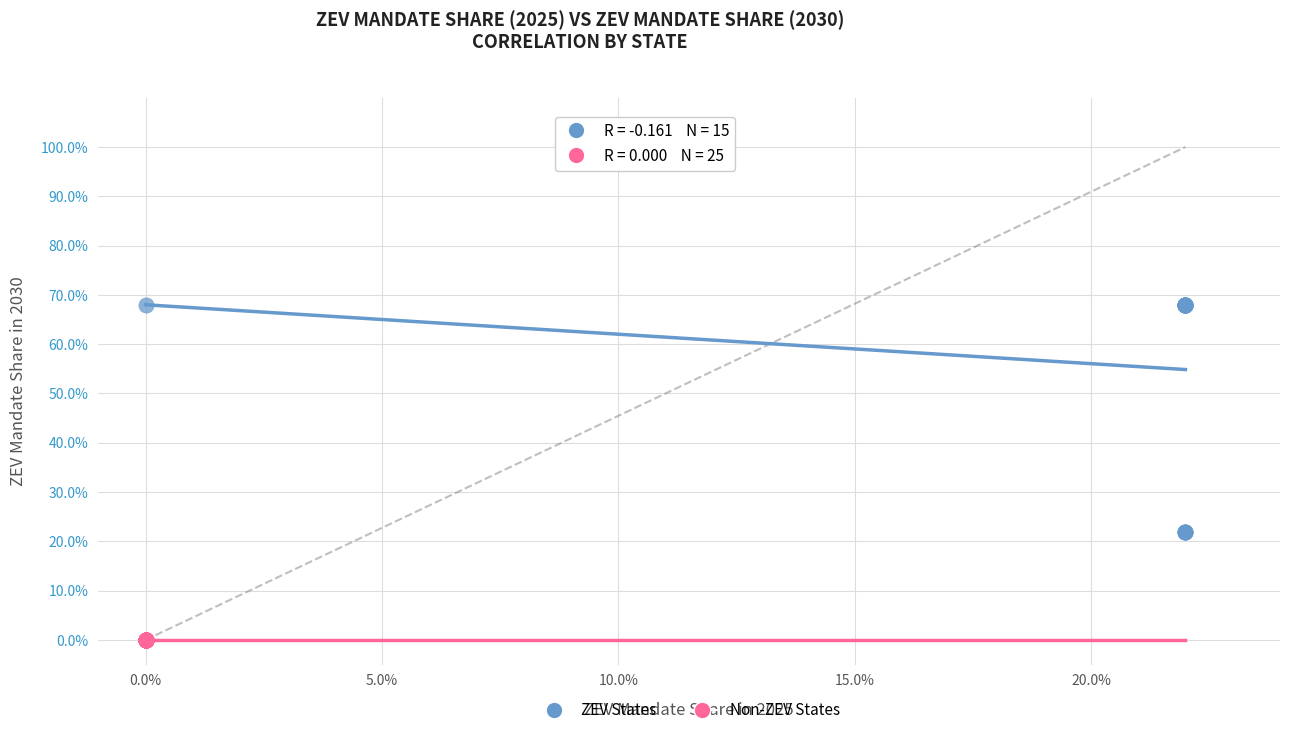

What are all the series names shown in the legend?

ZEV States, Non-ZEV States